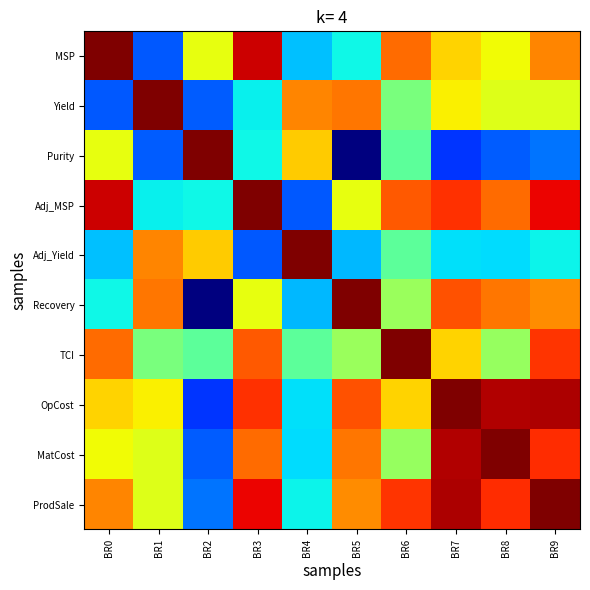

What is the difference between the highest and lowest values at BR8?

1.6